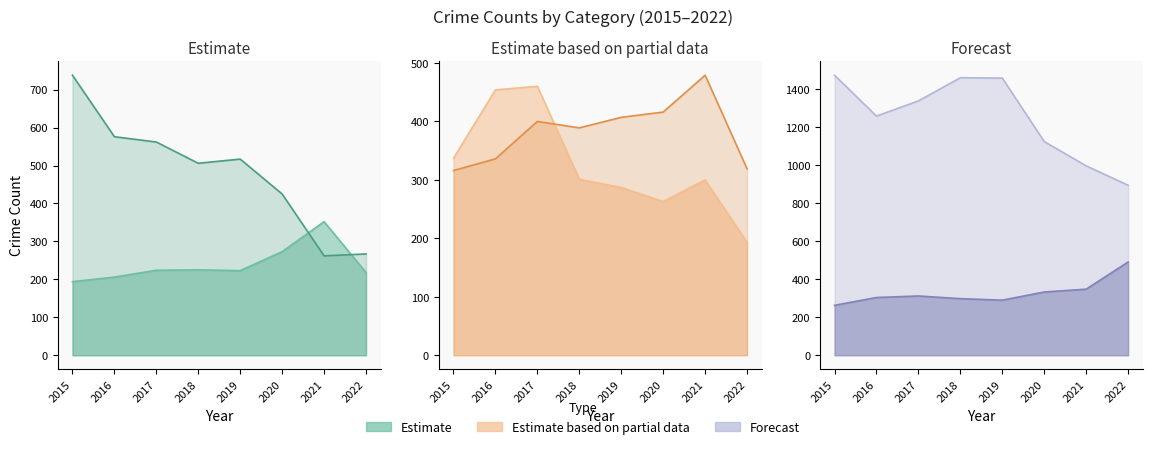

Which category has the highest value in the Theft series?

2015